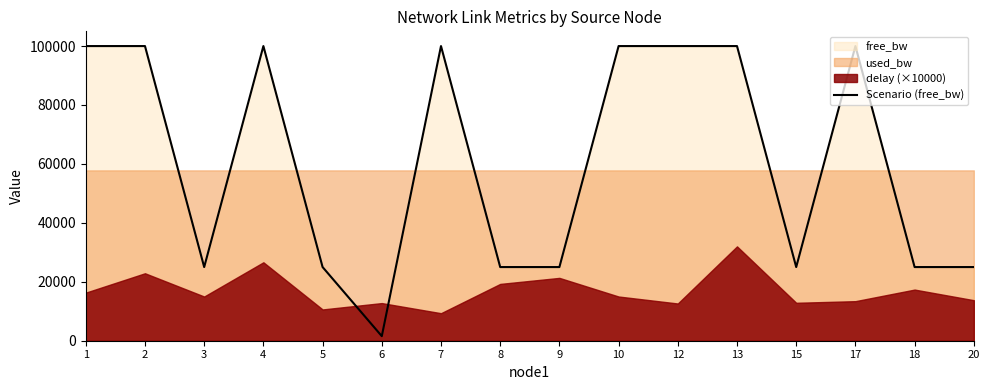

Does the chart display data point markers on the line(s)?

No